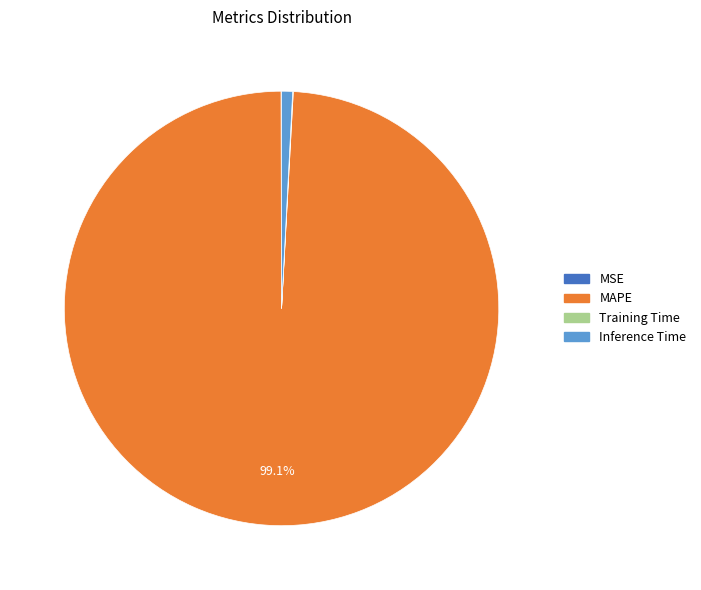

What is the ratio of the value at MAPE to the value at Inference Time?

121.3